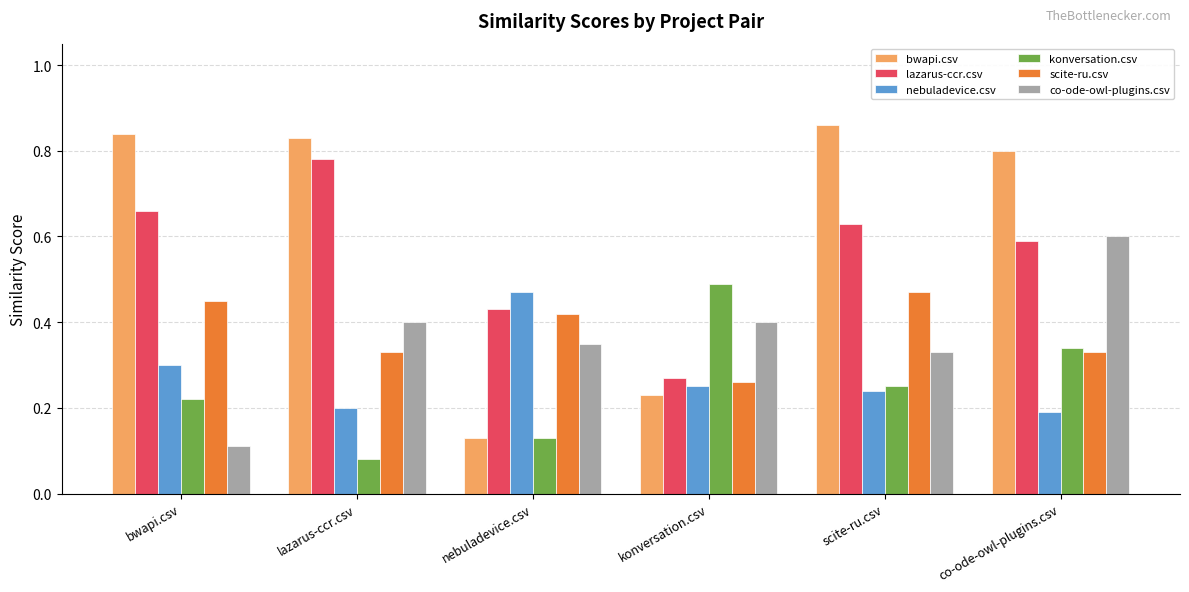

Which series has the largest total across all categories?

bwapi.csv